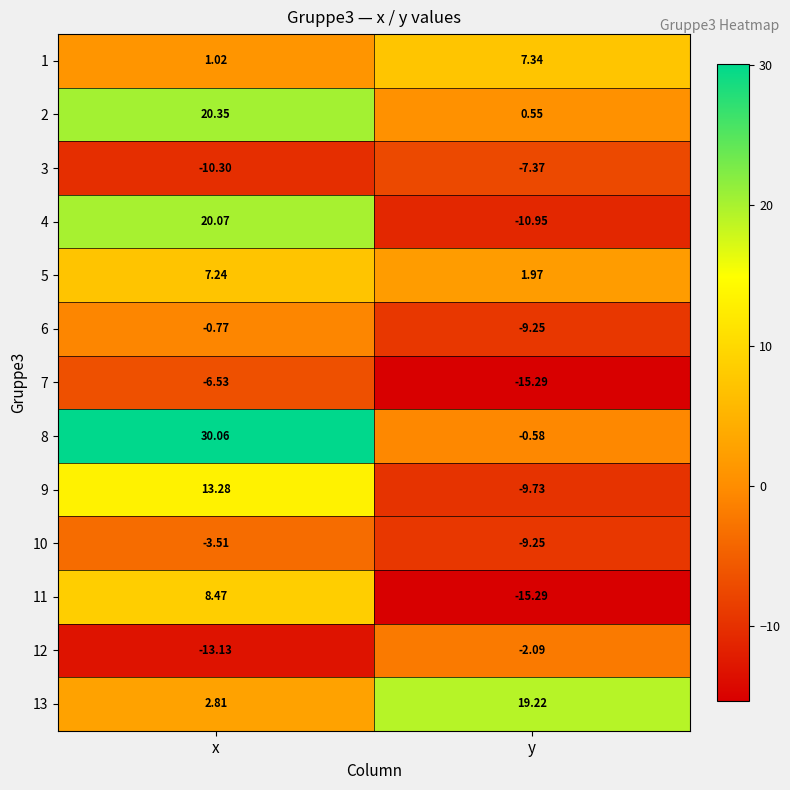

Which series has the largest total across all categories?

8